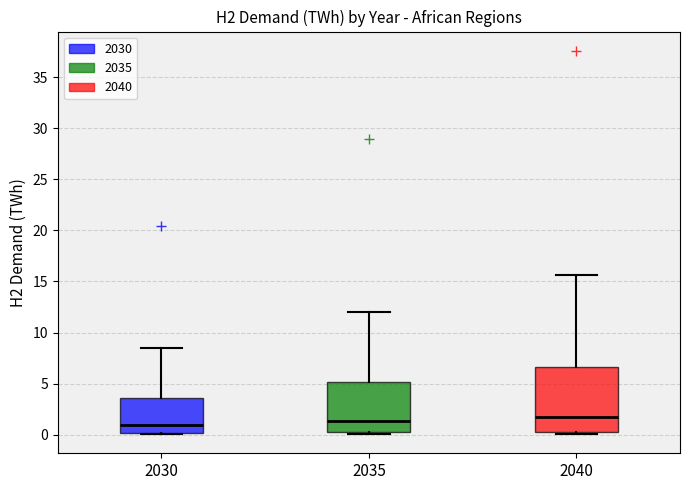

Where is the lower edge of the box at x = 2040 on the y-axis? The values are not printed on the chart, so give them approximately, as read against the axis.

0.5